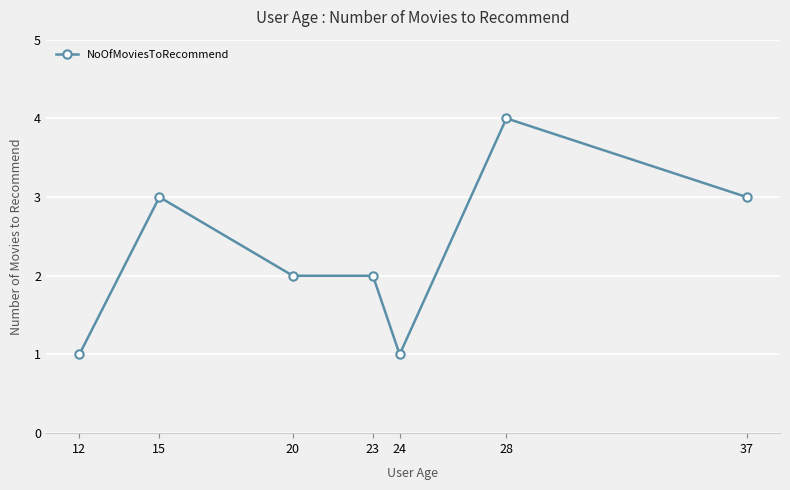

Reading right to left, extract all data points from this chart.

3	4	1	2	2	3	1